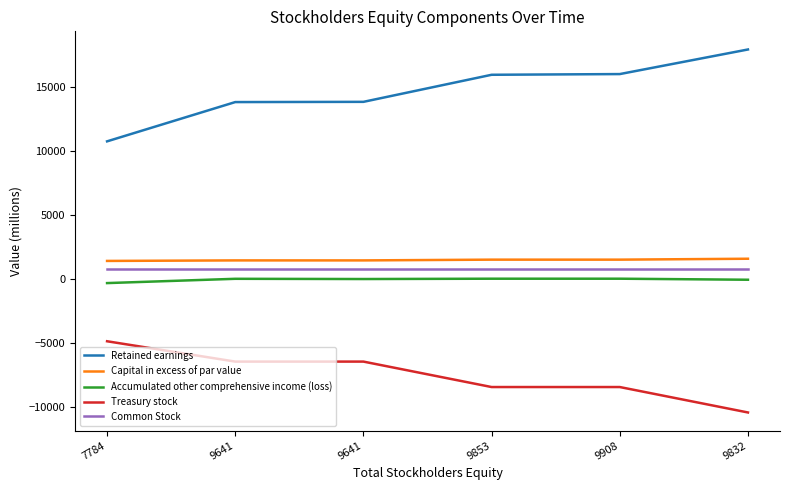

What is the value of the Common Stock point at the 5th from the left?

808